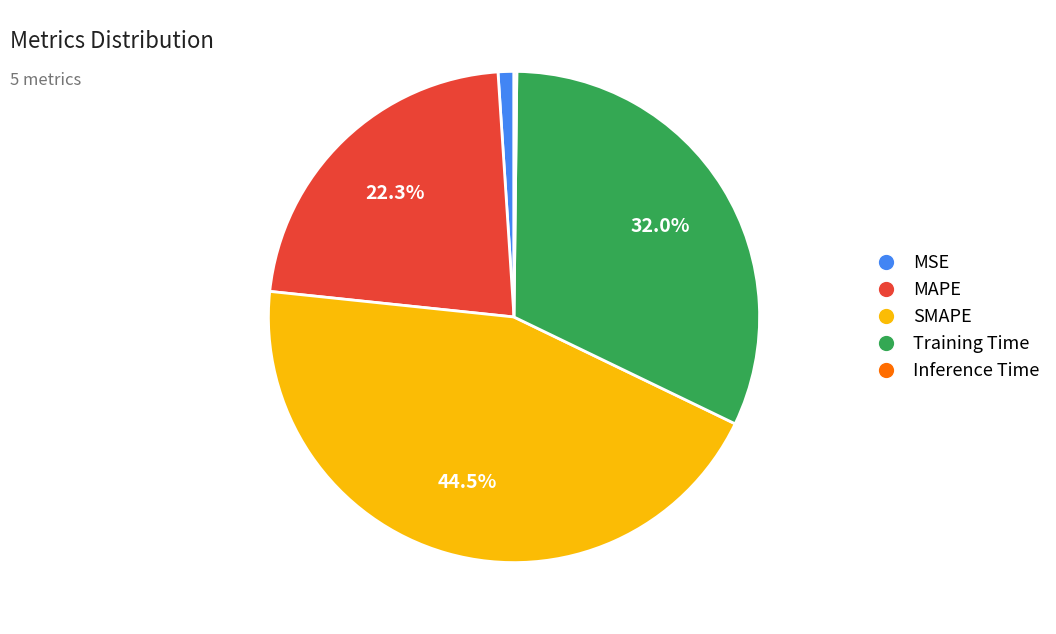

True or false: SMAPE accounts for 57% of the total.

False